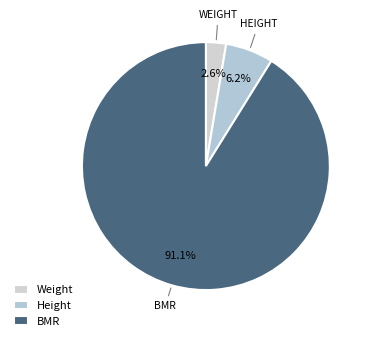

What is the smallest slice in the pie chart?

Weight